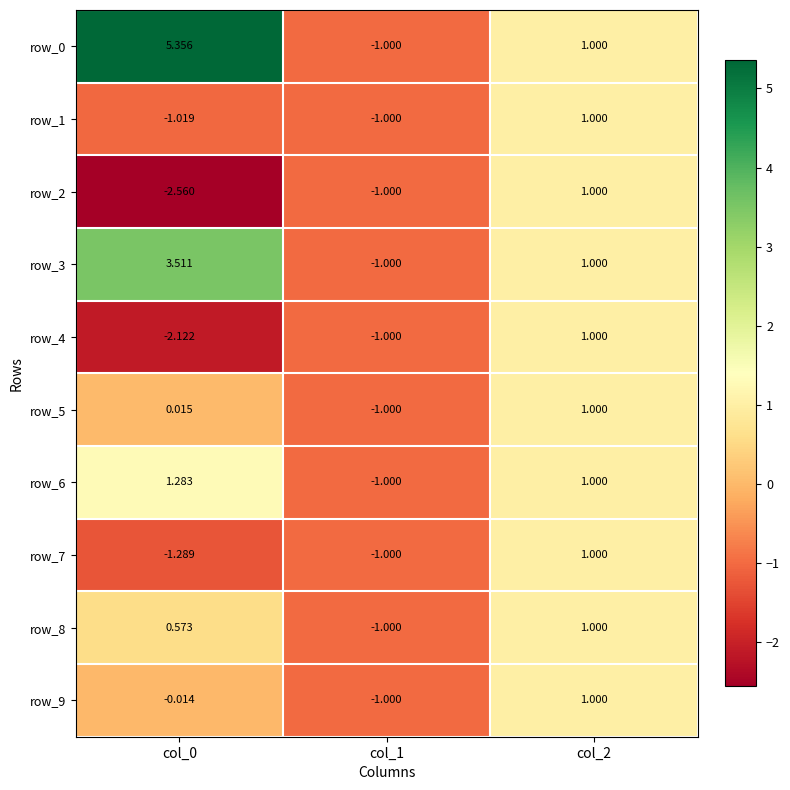

How many values in the row_0 series are below 1?

1